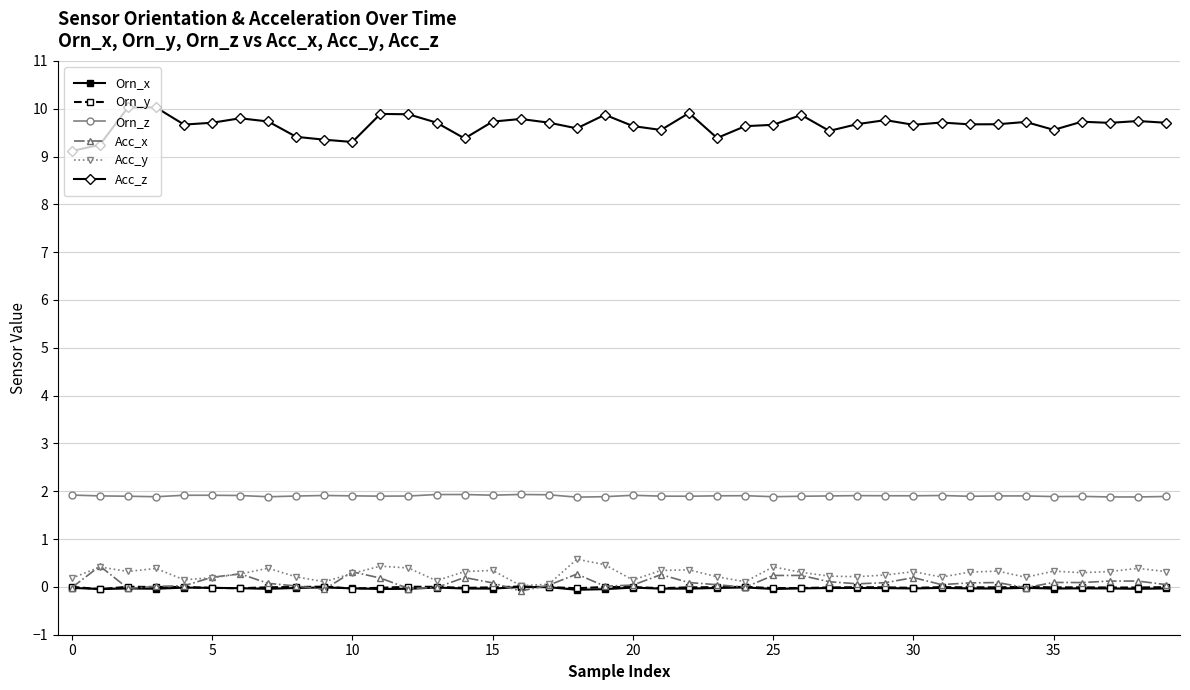

True or false: Orn_x has more than 1 points higher than both neighbors.

True